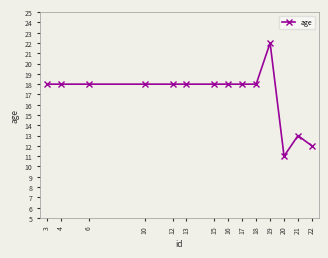

What is the change in value from 4 to 19?

+4